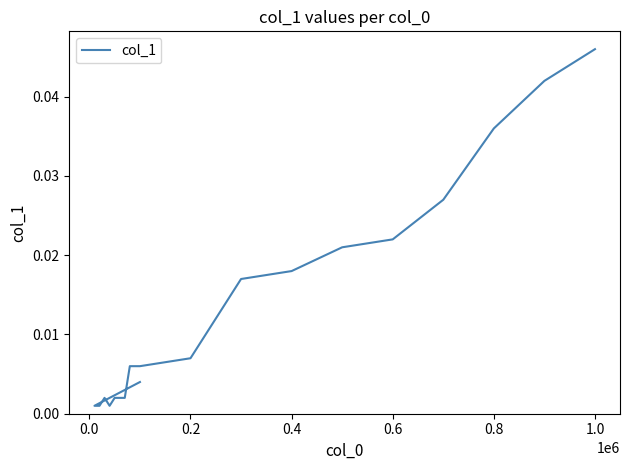

True or false: there are more than 2 points higher than both neighbors.

False